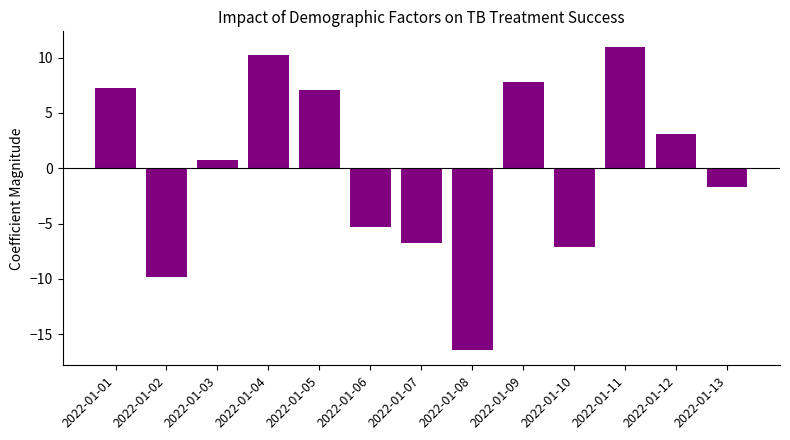

The chart shows a value of -1.7 at 2022-01-13. True or false?

True